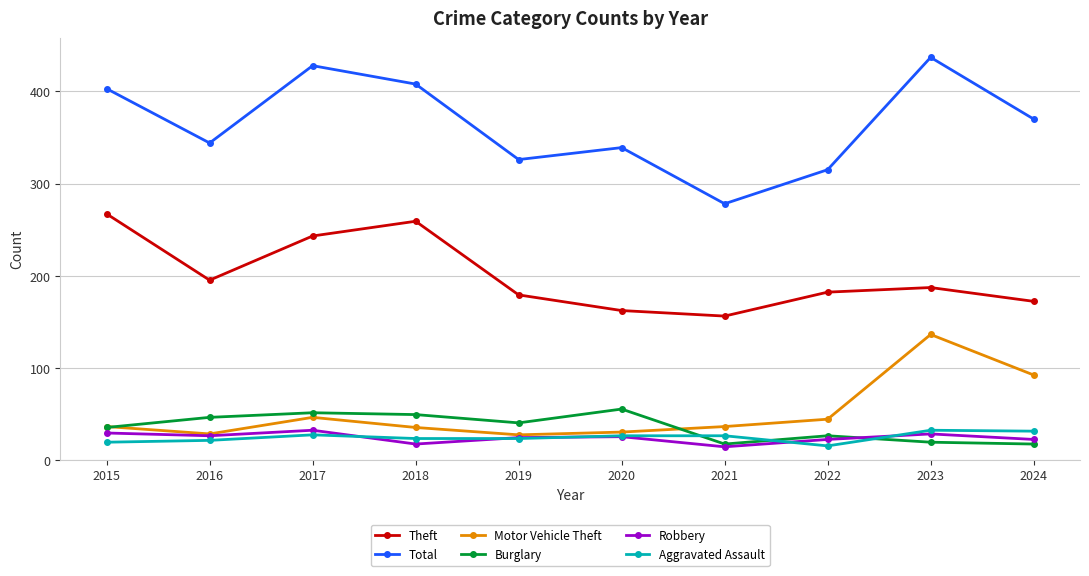

What is the minimum value shown in the chart?

14